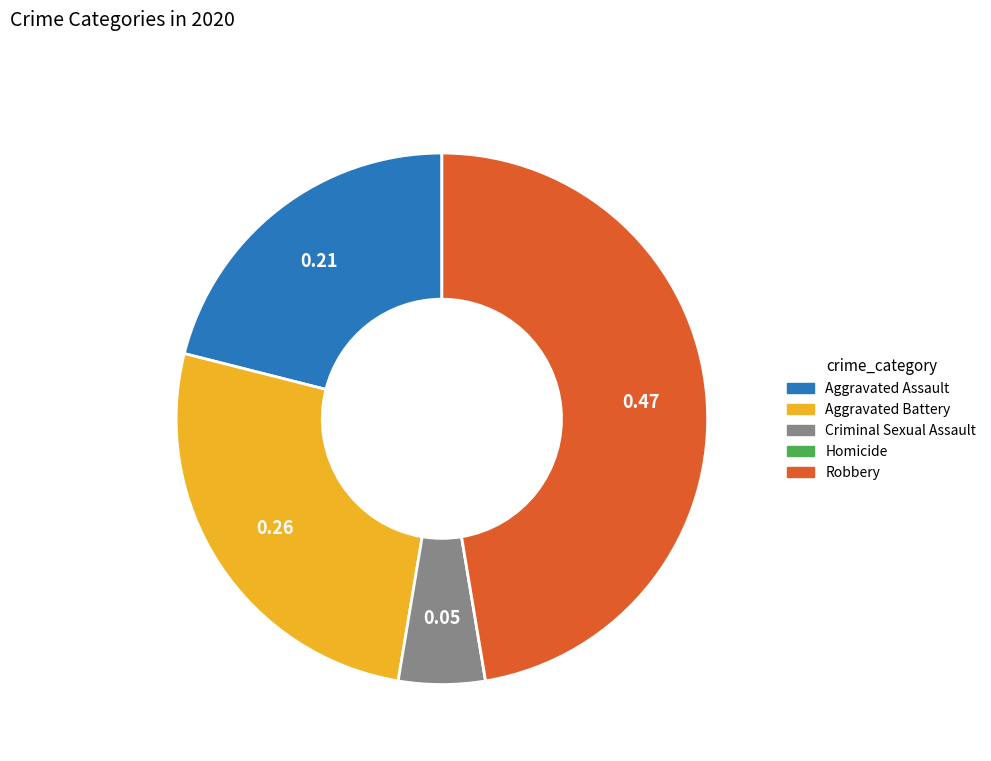

Is Criminal Sexual Assault the majority of the pie?

No